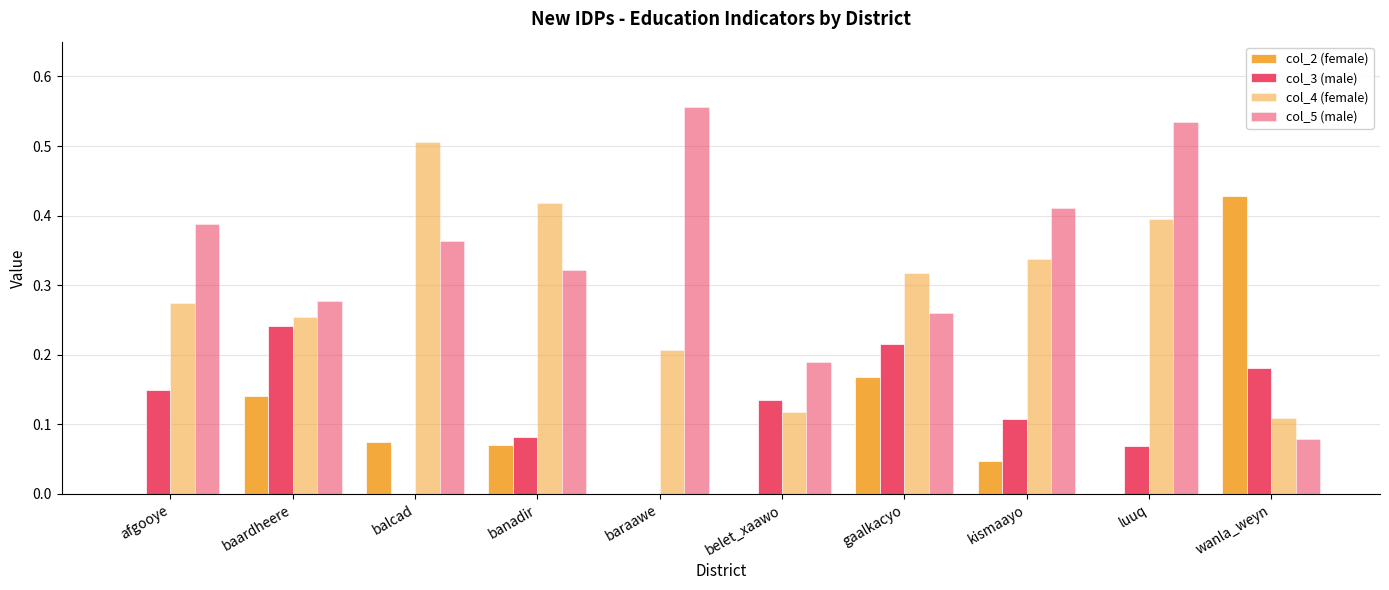

Does the chart contain stacked bars?

No